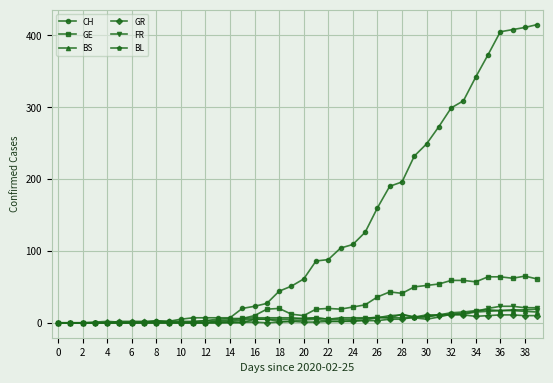

Which series has the largest range (max minus min)?

CH